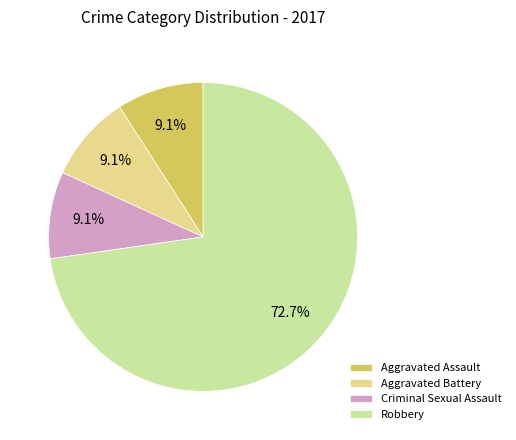

How many slices are in this pie chart?

4